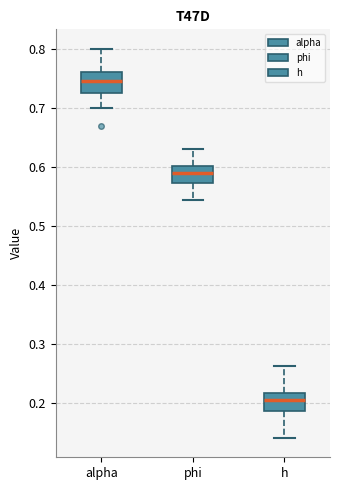

Reading left to right, transcribe this box plot: for each box, give where its median line is, the range the box spans, and where its two whiskers end, as read against the y-axis. The values are not printed on the chart, so give them approximately, as read against the axis.

alpha: median 0.75, box 0.73 to 0.76, whiskers 0.70 to 0.80
phi: median 0.59, box 0.57 to 0.60, whiskers 0.54 to 0.63
h: median 0.21, box 0.19 to 0.22, whiskers 0.14 to 0.26